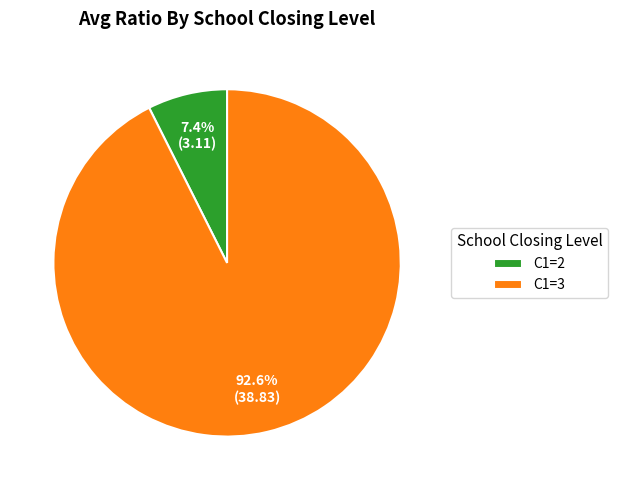

Do C1=2 and C1=3 together represent more than half of the pie?

Yes